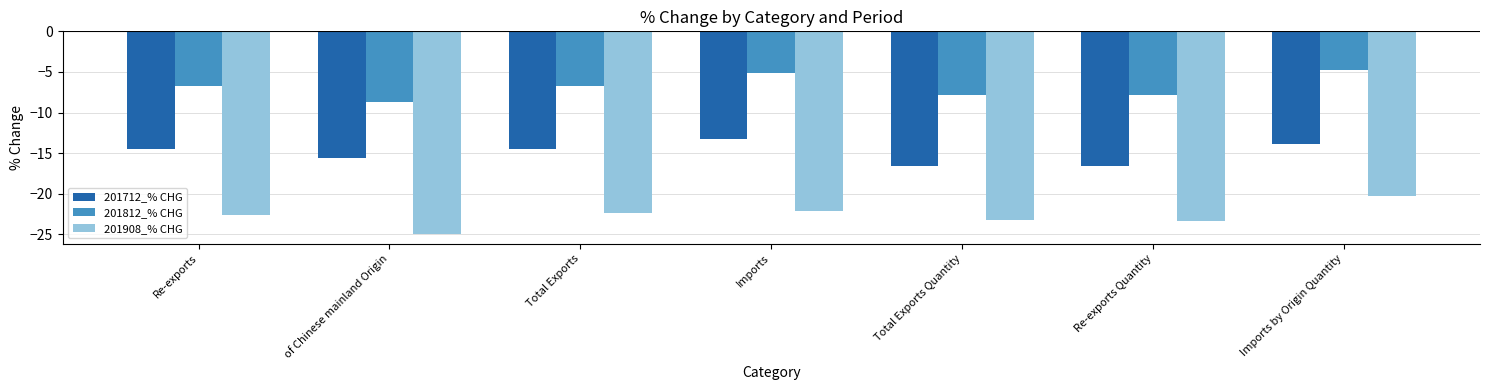

Count the number of data series in this chart.

3